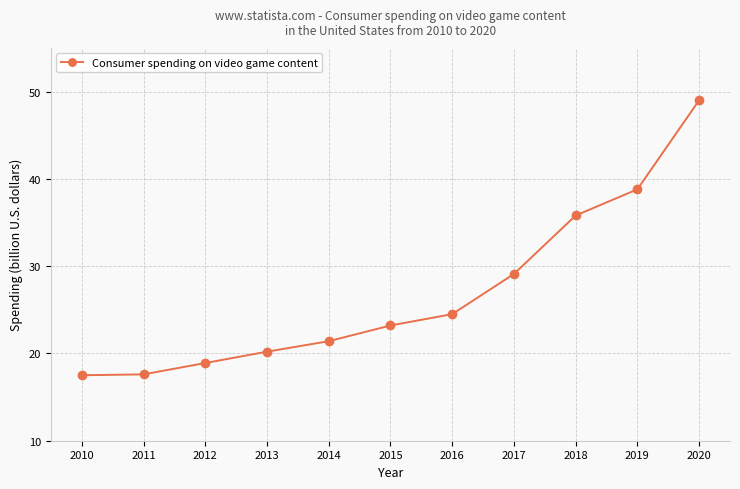

At which category does the chart reach its peak across all series?

2020